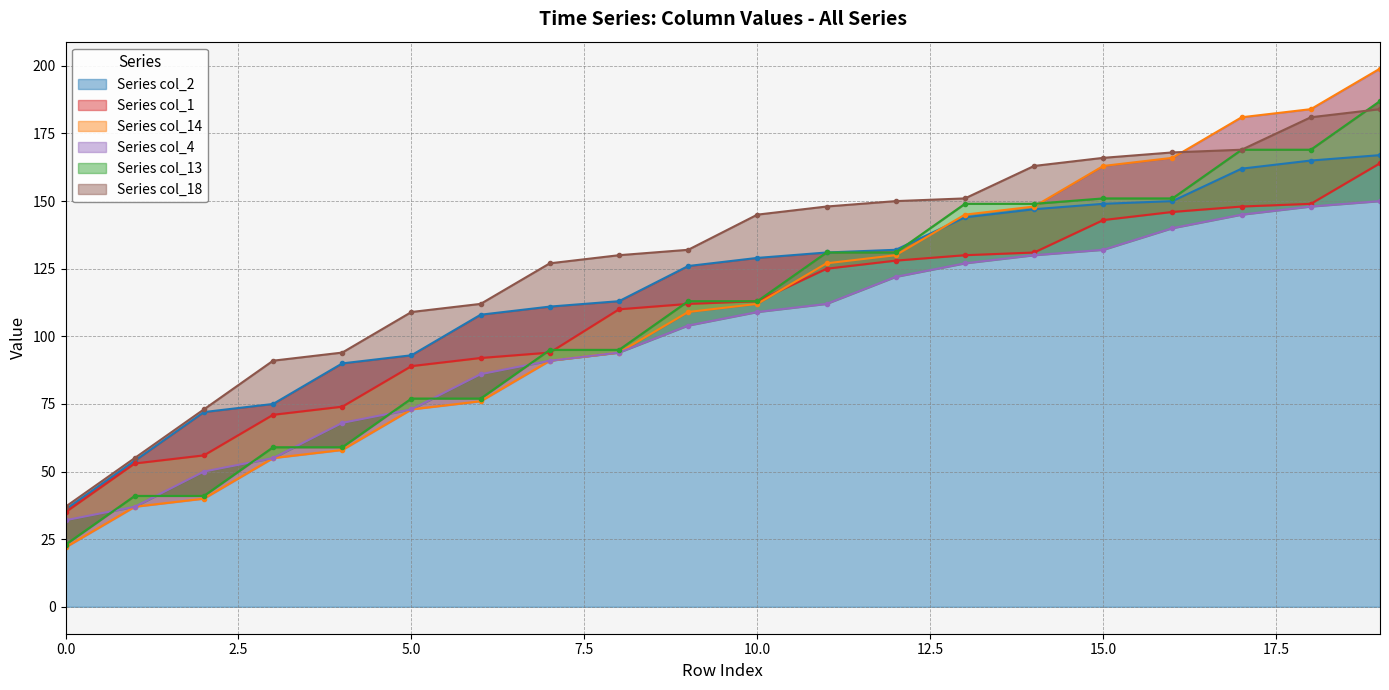

Reading left to right, transcribe all the data shown in this chart.

col_2: 0=36	1=54	2=72	3=75	4=90	5=93	6=108	7=111	8=113	9=126	10=129	11=131	12=132	13=144	14=147	15=149	16=150	17=162	18=165	19=167
col_1: 0=35	1=53	2=56	3=71	4=74	5=89	6=92	7=94	8=110	9=112	10=113	11=125	12=128	13=130	14=131	15=143	16=146	17=148	18=149	19=164
col_14: 0=22	1=37	2=40	3=55	4=58	5=73	6=76	7=91	8=94	9=109	10=112	11=127	12=130	13=145	14=148	15=163	16=166	17=181	18=184	19=199
col_4: 0=32	1=37	2=50	3=55	4=68	5=73	6=86	7=91	8=94	9=104	10=109	11=112	12=122	13=127	14=130	15=132	16=140	17=145	18=148	19=150
col_13: 0=23	1=41	2=41	3=59	4=59	5=77	6=77	7=95	8=95	9=113	10=113	11=131	12=131	13=149	14=149	15=151	16=151	17=169	18=169	19=187
col_18: 0=37	1=55	2=73	3=91	4=94	5=109	6=112	7=127	8=130	9=132	10=145	11=148	12=150	13=151	14=163	15=166	16=168	17=169	18=181	19=184